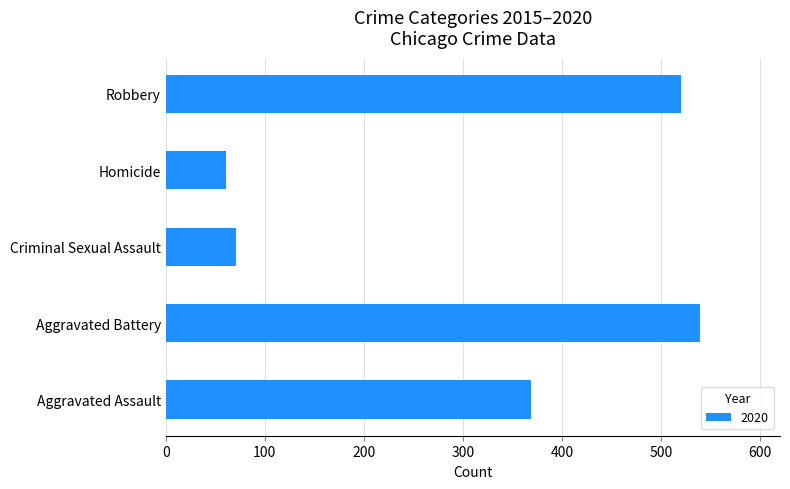

What is the maximum value shown in the chart?

539